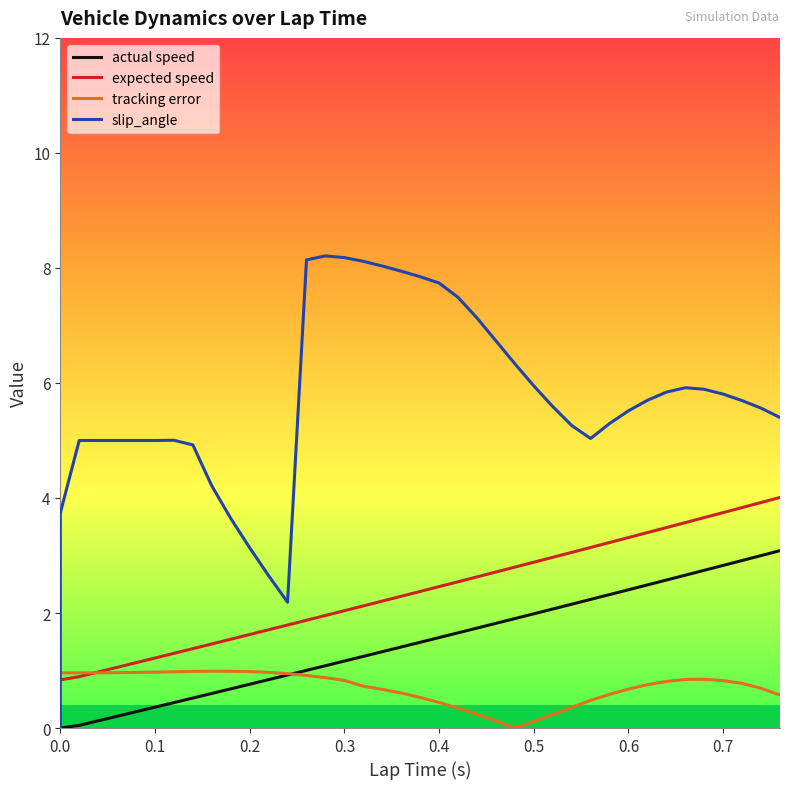

What are all the series names shown in the legend?

actual speed, expected speed, tracking error, slip_angle